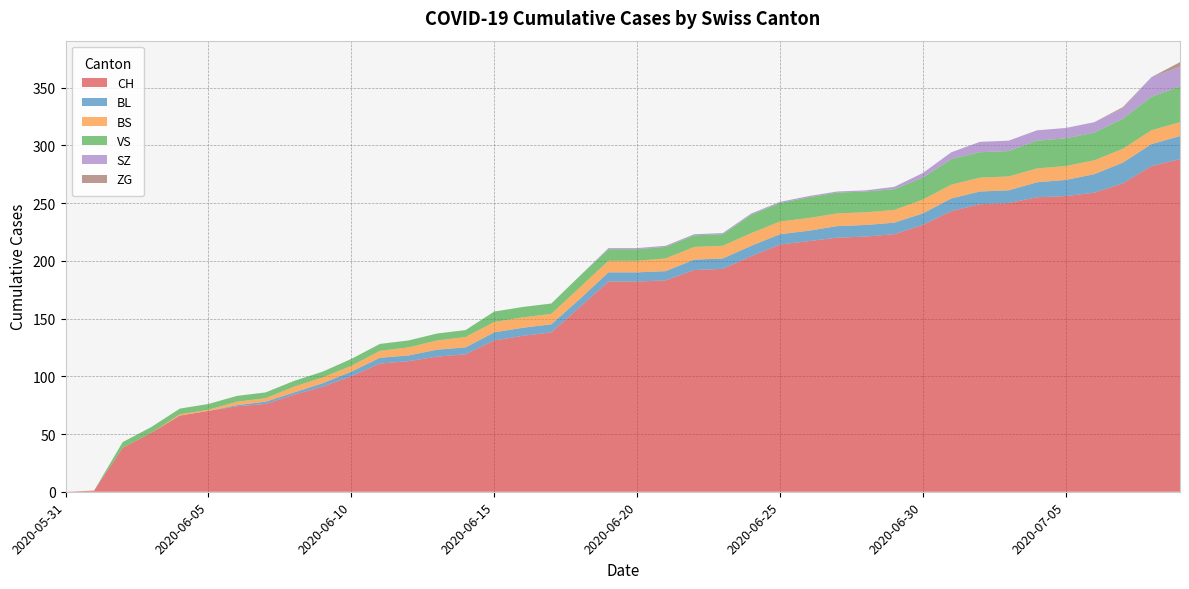

Reading right to left, what are all the values shown in this chart?

CH: 288	282	267	259	256	255	250	249	243	231	223	221	220	217	214	204	193	192	183	182	182	160	138	135	131	119	117	113	111	100	91	84	76	74	70	66	51	38	1	0
BL: 20	19	18	16	14	13	11	11	11	10	10	10	10	9	9	9	9	9	8	8	8	7	7	7	7	6	6	5	5	4	3	2	2	1	0	0	0	0	0	0
BS: 12	12	12	12	12	12	12	12	12	12	11	11	11	11	11	11	11	11	11	10	10	10	9	9	9	9	8	7	6	5	5	5	3	3	1	1	0	0	0	0
VS: 31	29	26	24	24	24	22	22	22	19	18	18	18	18	16	16	10	10	10	10	10	10	9	9	9	6	6	6	6	6	5	5	5	5	5	5	5	5	0	0
SZ: 17	17	9	9	9	9	9	9	6	4	2	1	1	1	1	1	1	1	1	1	1	0	0	0	0	0	0	0	0	0	0	0	0	0	0	0	0	0	0	0
ZG: 4	0	1	0	0	0	0	0	0	0	0	0	0	0	0	0	0	0	0	0	0	0	0	0	0	0	0	0	0	0	0	0	0	0	0	0	0	0	0	0